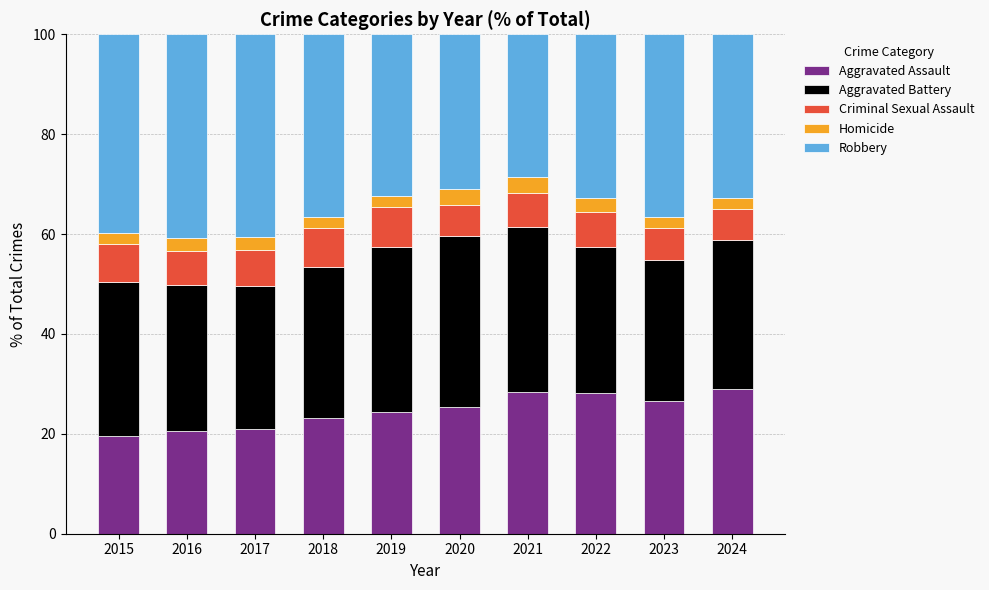

What is the highest value of the Aggravated Assault series?

29.0